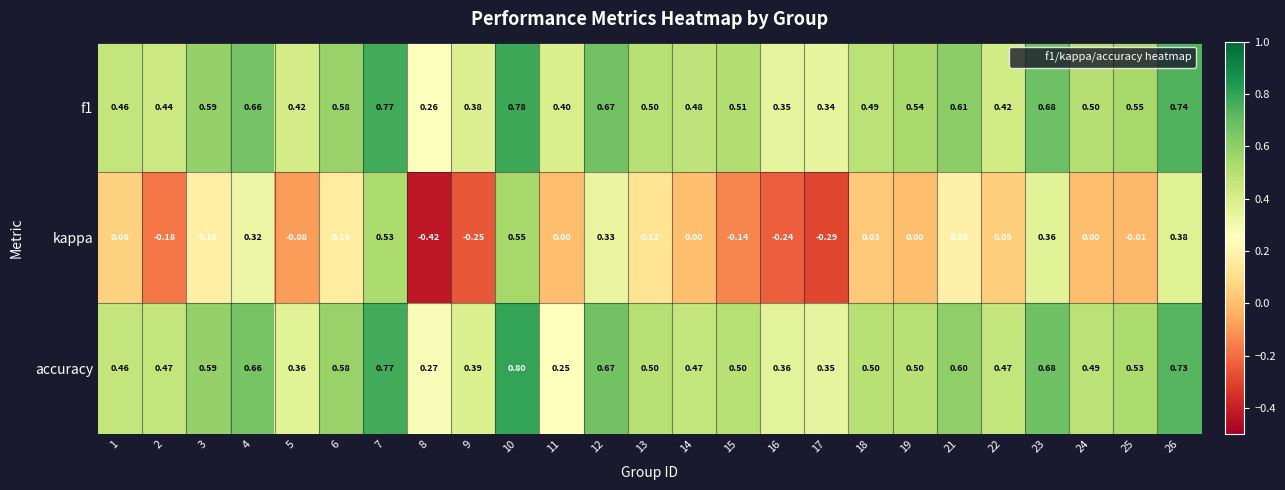

What is the total value across all series at 7?

2.1